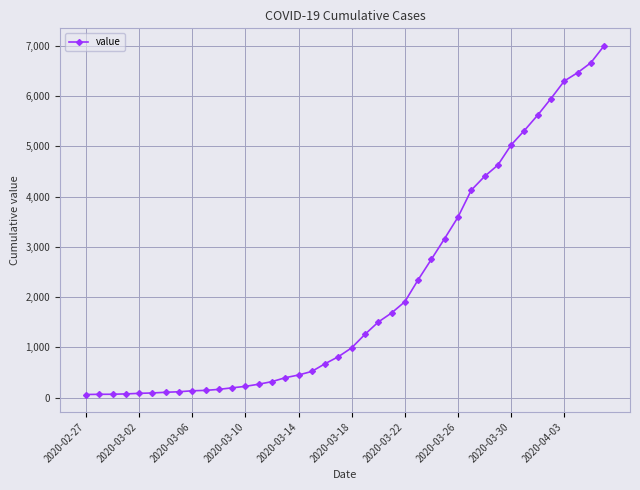

What is the greatest value displayed?

7003